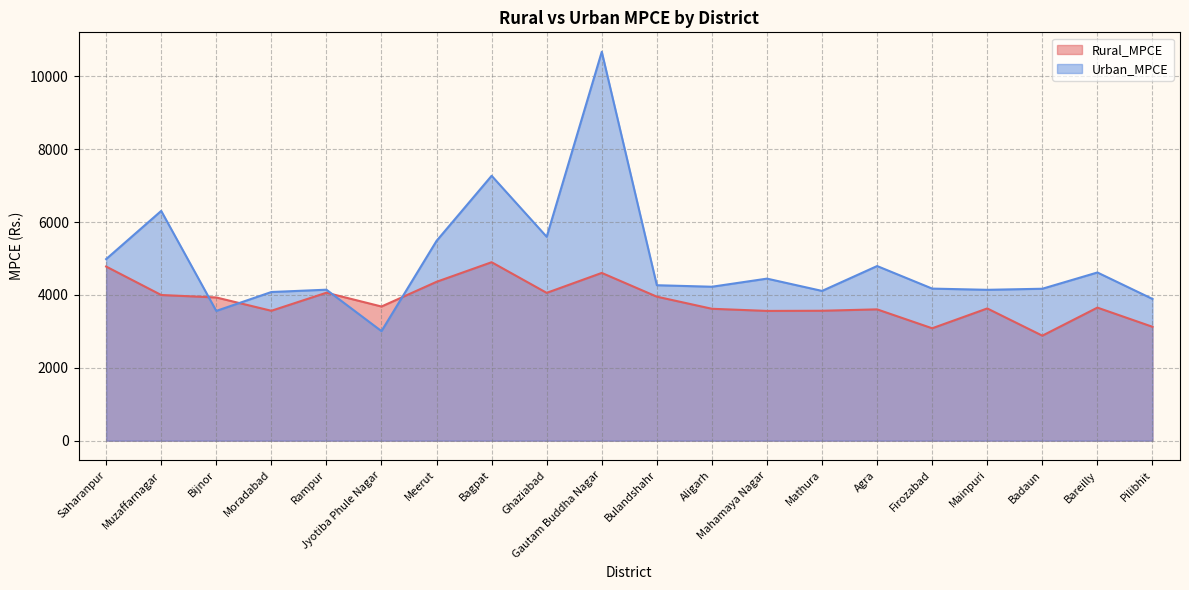

How many data points does each series have?

20